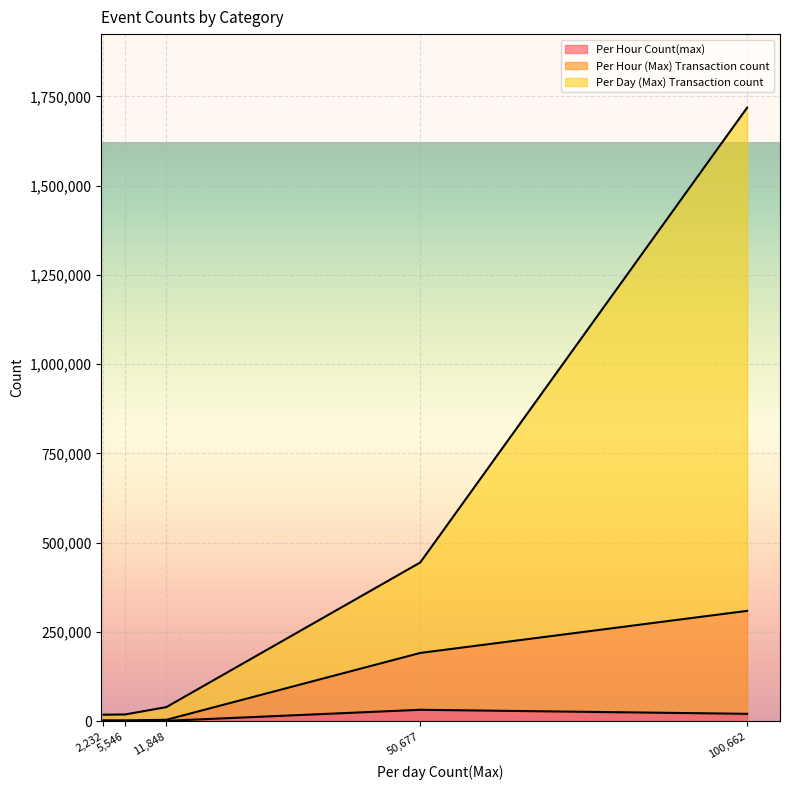

At which category is the sum across all series the highest?

100,662